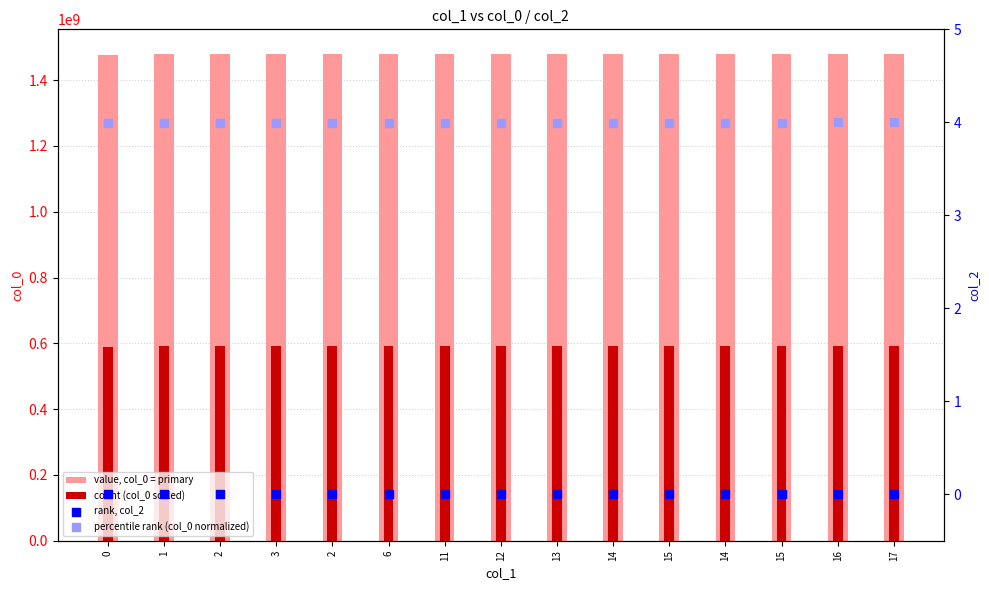

At how many categories does at least one series exceed 628744583?

15